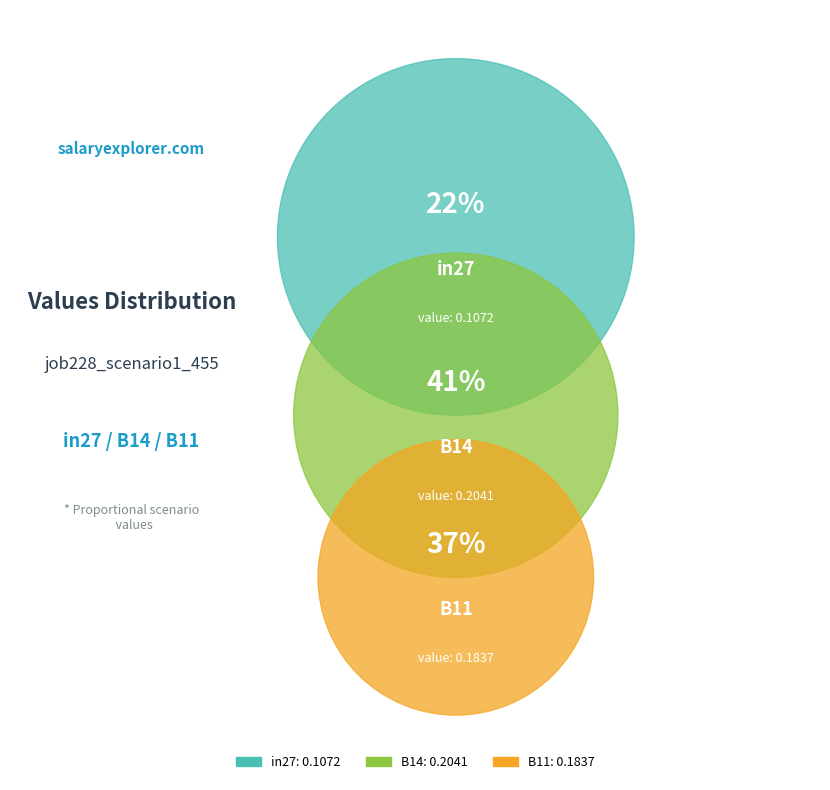

Which category has the biggest portion of the pie?

B14